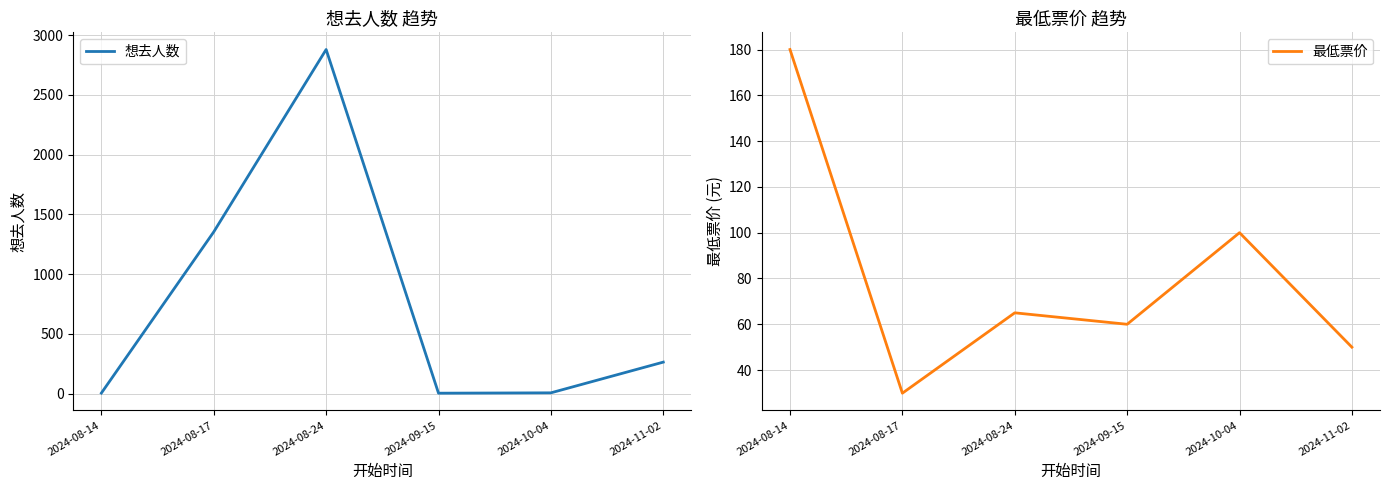

Between which two adjacent categories do 想去人数 and 最低票价 first intersect?

2024-08-14 and 2024-08-17